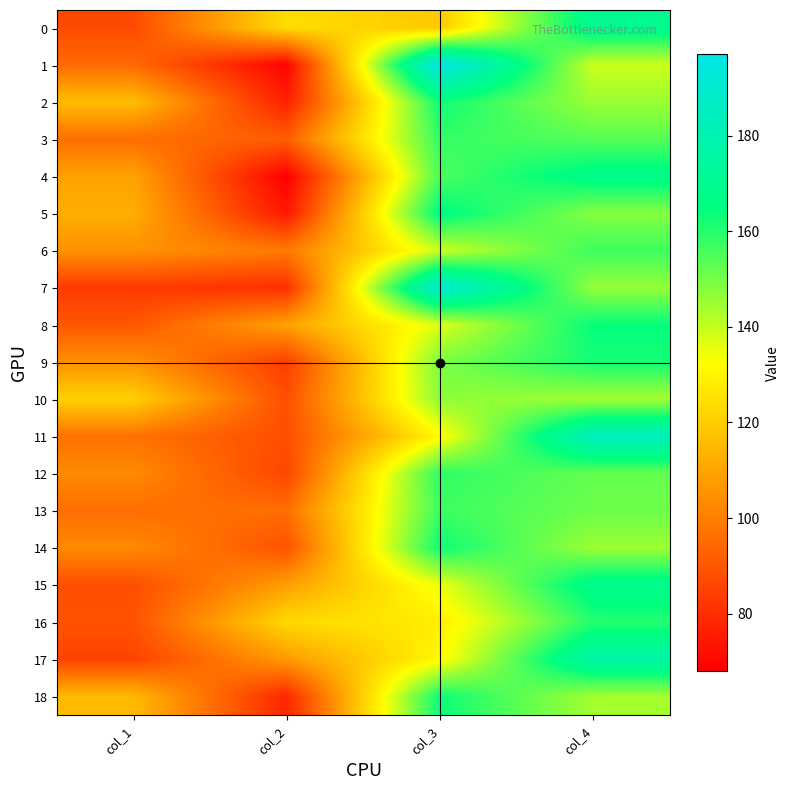

What is the spread (max minus min) of values at col_4?

45